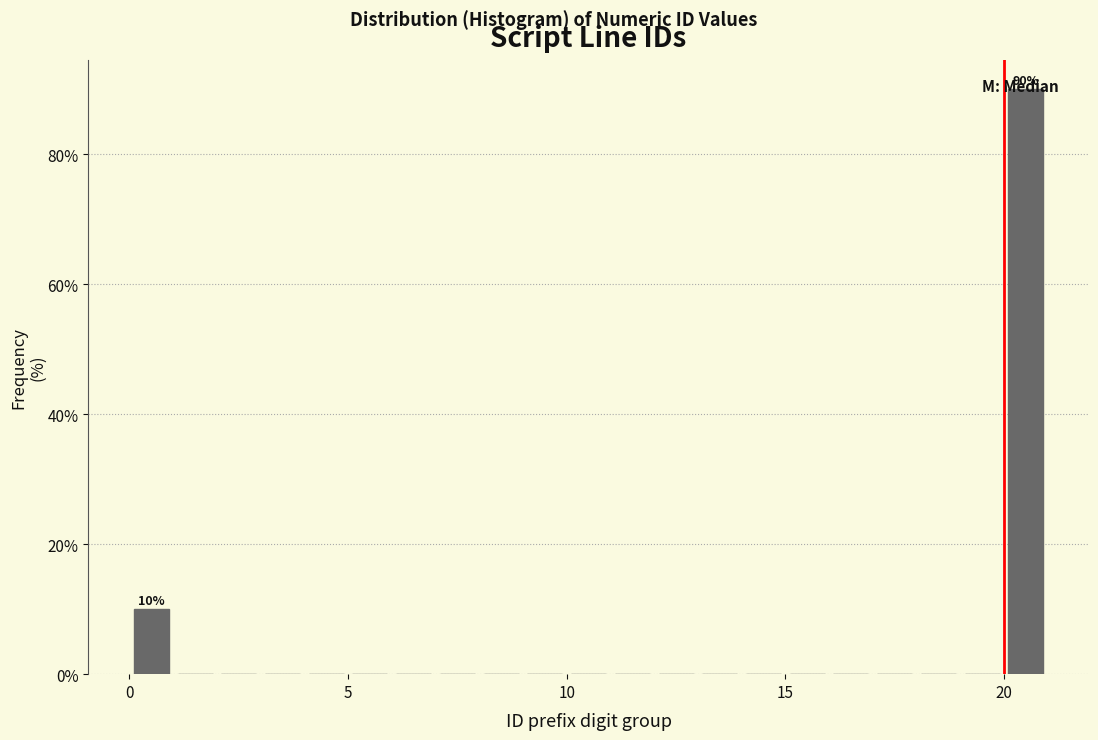

Read against the x-axis, roughly where is the centre of the tallest bar?

20.5